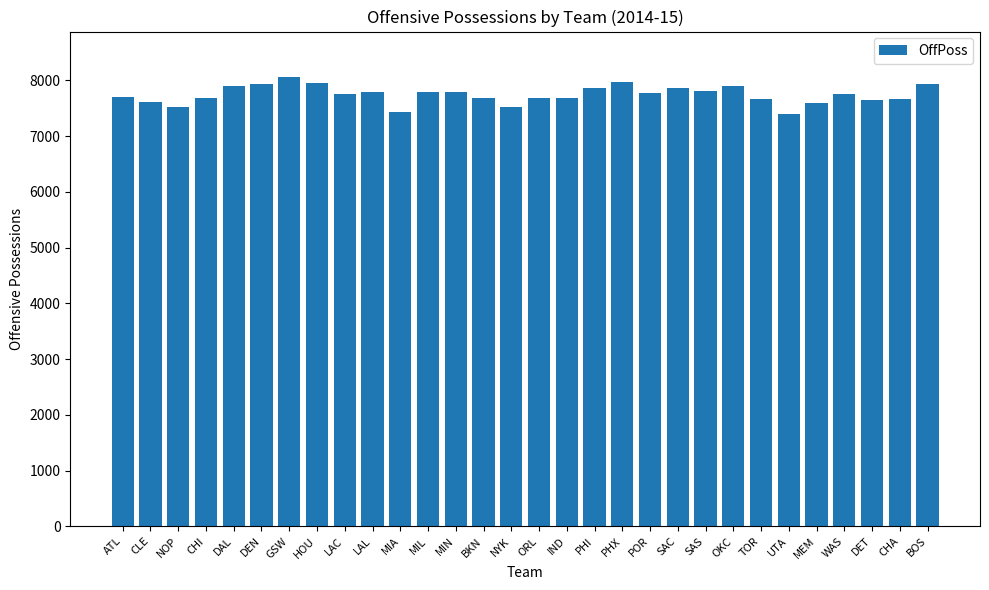

What is the label of the 17th bar from the right?

BKN